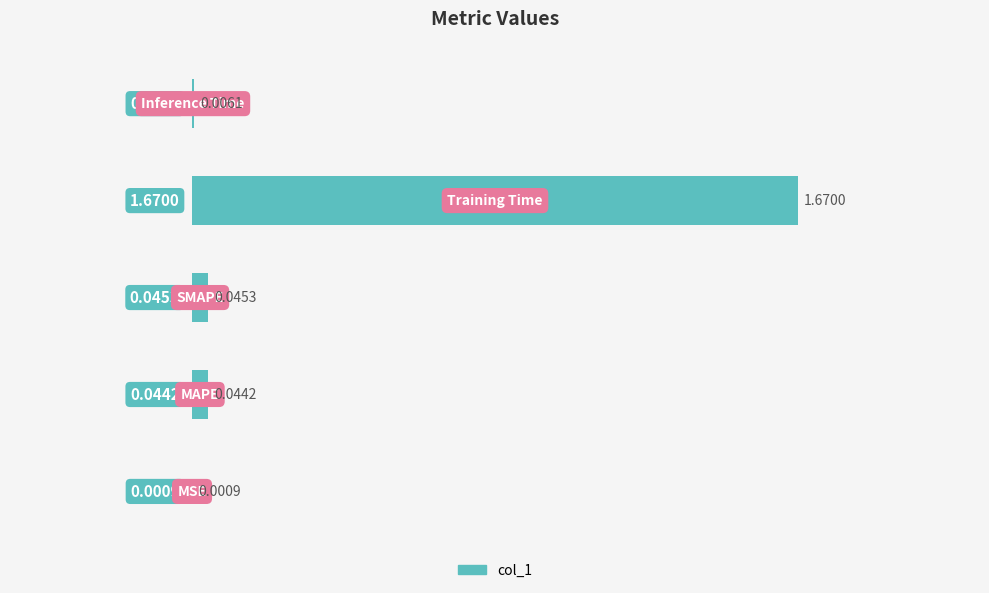

What is the sum of all values?

1.8